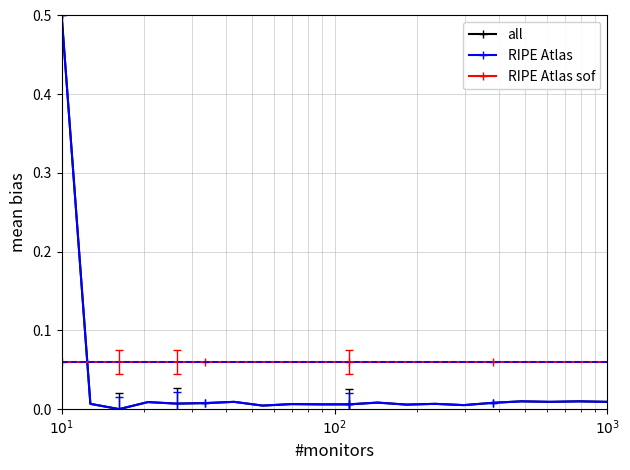

How many times do RIPE Atlas and RIPE Atlas sof cross each other?

1